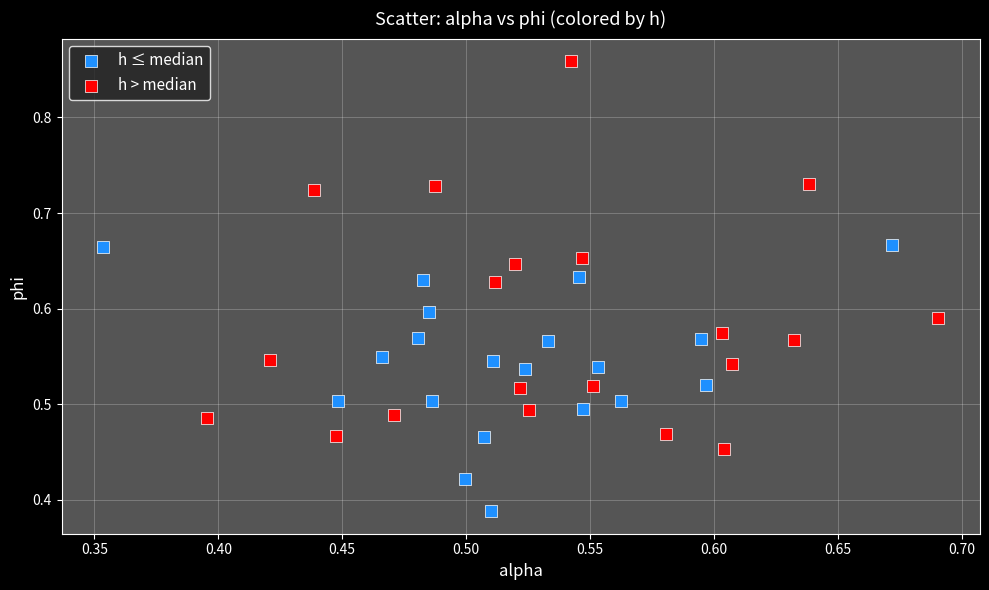

Which series reaches the maximum Y coordinate?

h > median